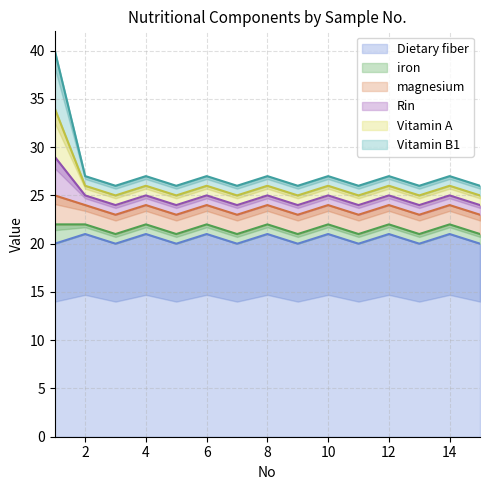

What is the maximum value for Dietary fiber?

21